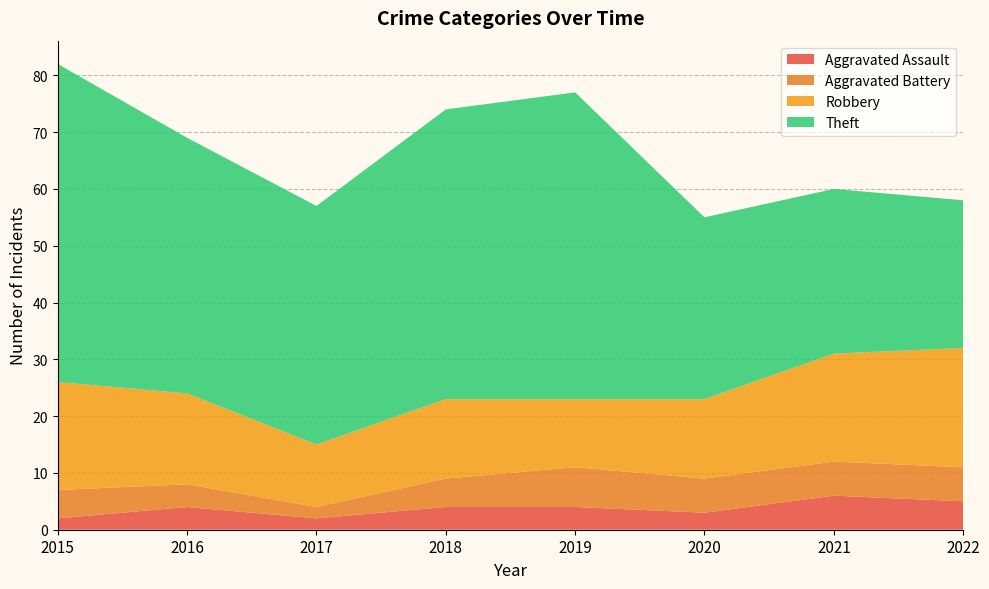

Reading right to left, transcribe all the data shown in this chart.

Aggravated Assault: 5	6	3	4	4	2	4	2
Aggravated Battery: 6	6	6	7	5	2	4	5
Robbery: 21	19	14	12	14	11	16	19
Theft: 26	29	32	54	51	42	45	56